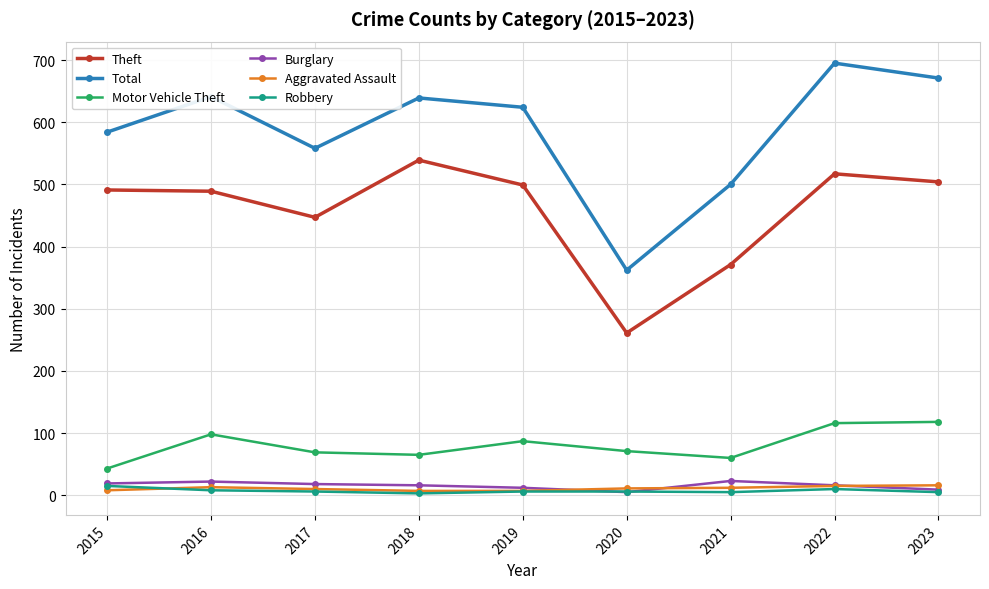

Between 2015 and 2023, which series saw the biggest shift?

Total